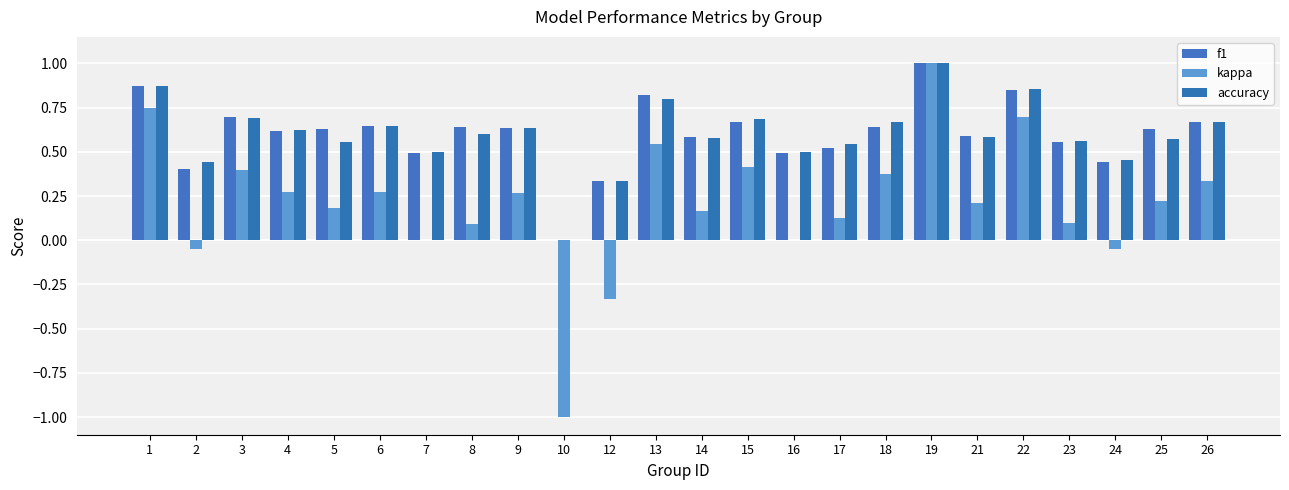

How many data points in f1 are above 0?

23